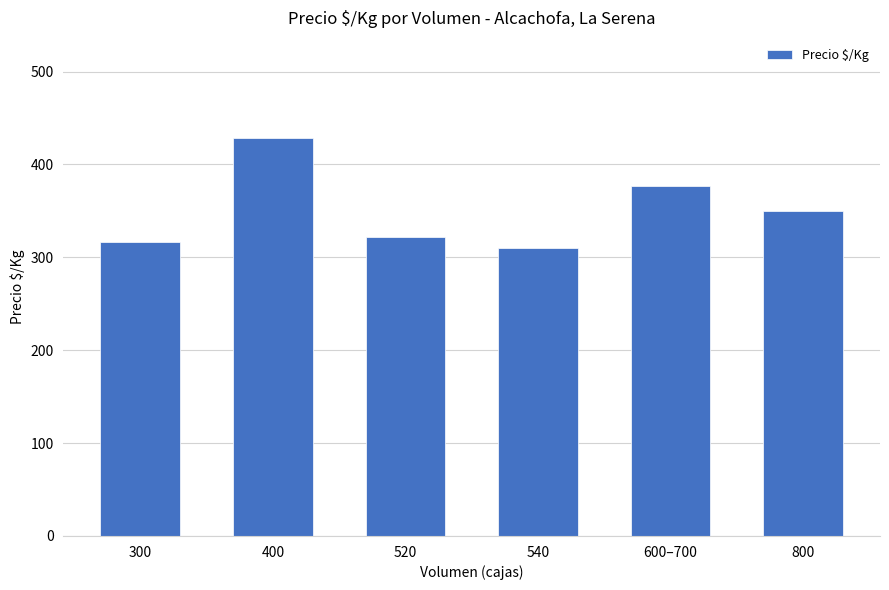

List the labels in order of value, smallest first.

540, 300, 520, 800, 600–700, 400